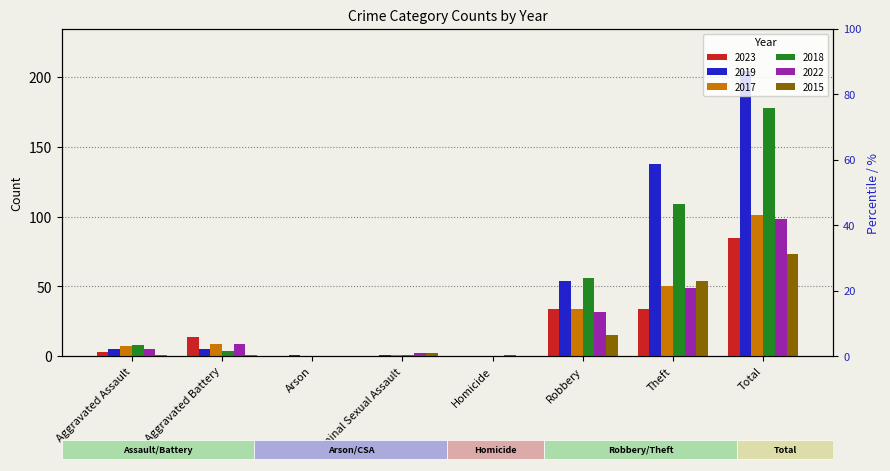

What is the label of the 8th bar from the left?

Total